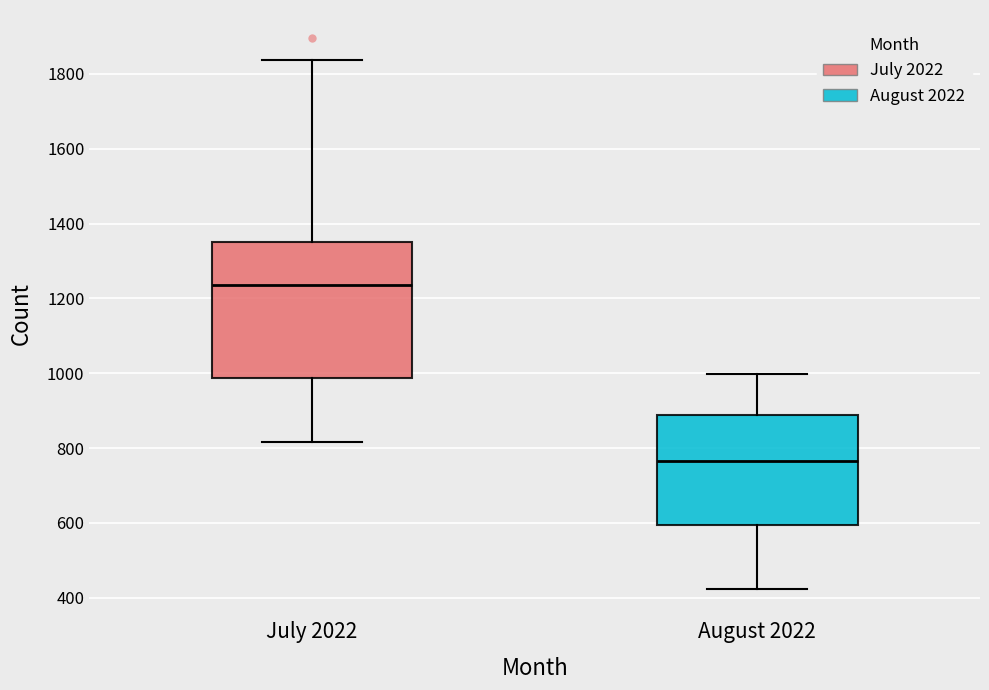

Reading left to right, transcribe this box plot: for each box, give where its median line is, the range the box spans, and where its two whiskers end, as read against the y-axis. The values are not printed on the chart, so give them approximately, as read against the axis.

July 2022: median 1240, box 980 to 1340, whiskers 820 to 1840
August 2022: median 760, box 600 to 880, whiskers 420 to 1000